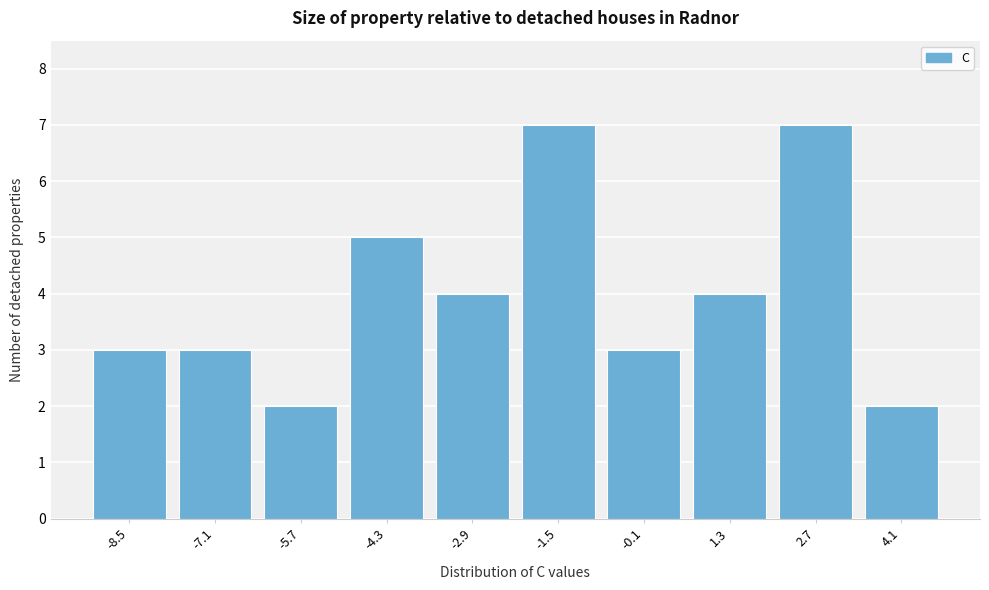

Reading right to left, what are all the values shown in this chart?

4.1=2	2.7=7	1.3=4	-0.1=3	-1.5=7	-2.9=4	-4.3=5	-5.7=2	-7.1=3	-8.5=3